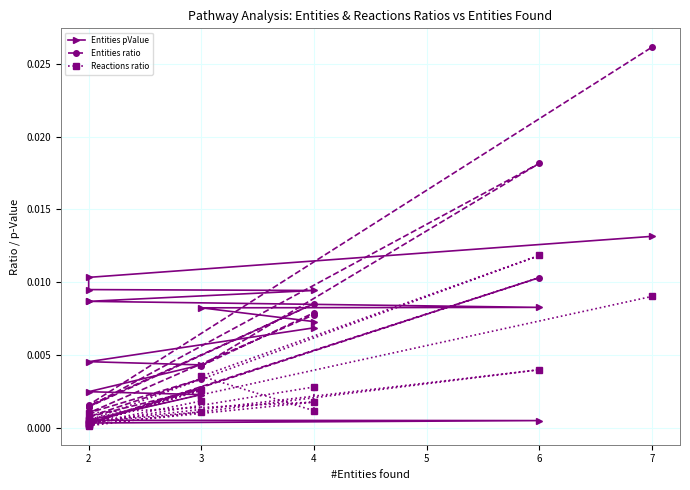

True or false: Entities pValue and Entities ratio intersect in this chart.

True